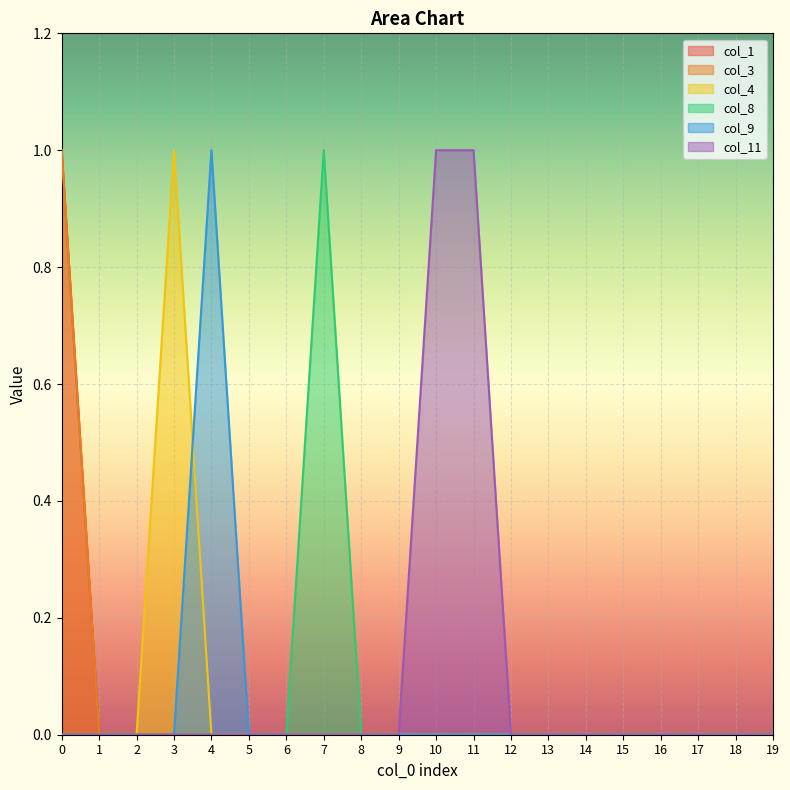

Does the chart display data point markers on the line(s)?

No